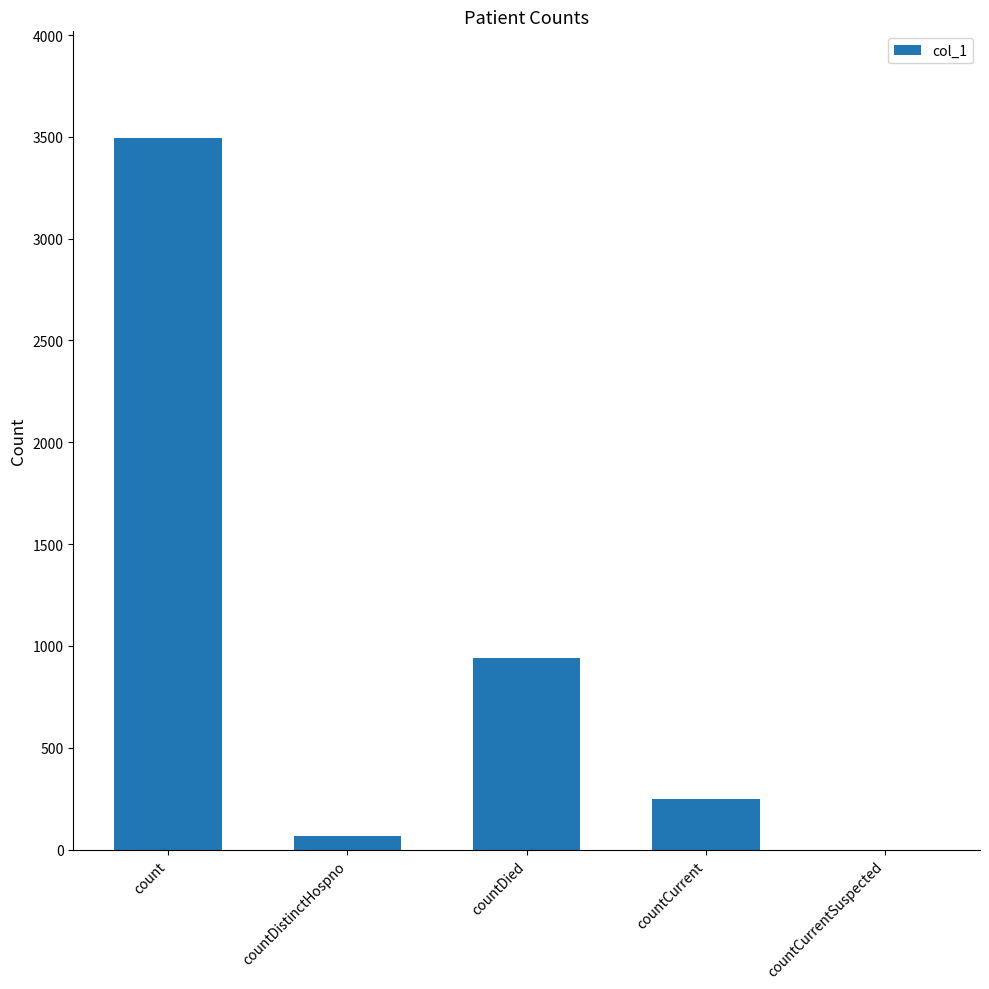

At which label does the data first exceed 249?

count